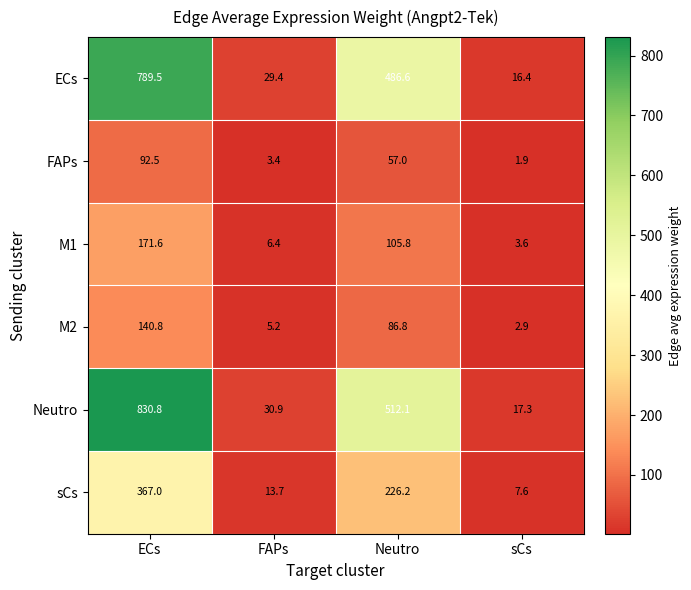

Which category has the highest value in the sCs series?

ECs